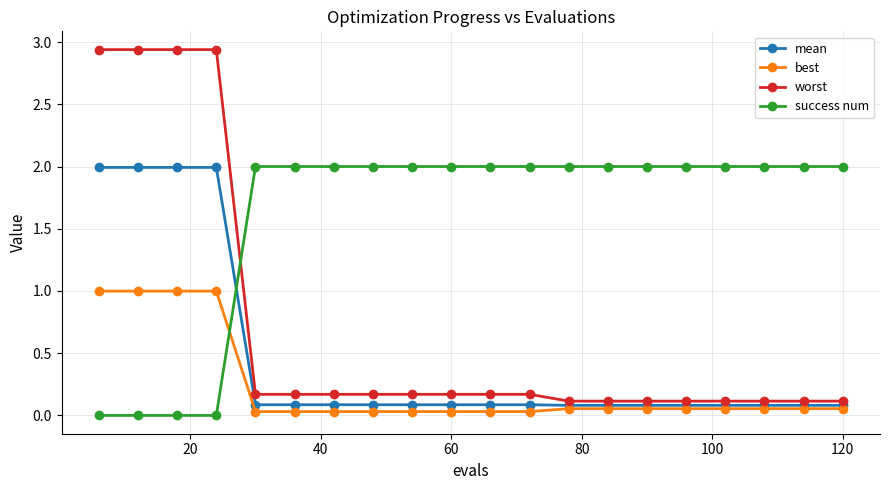

What is the highest value of the success num series?

2.0